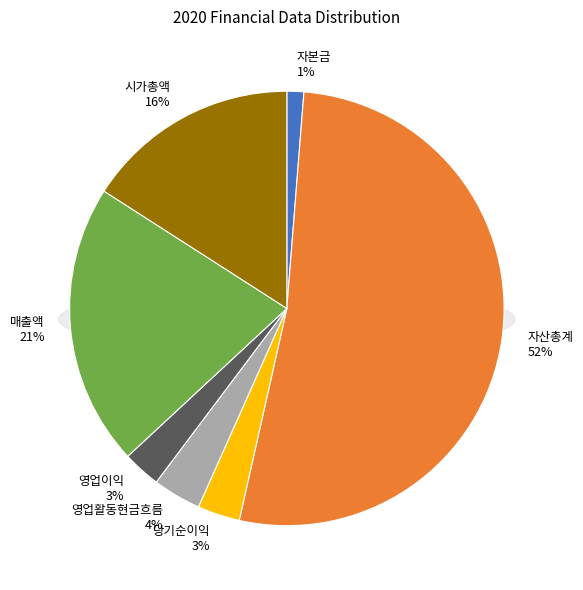

Between 자본금 and 영업이익, which is larger?

영업이익